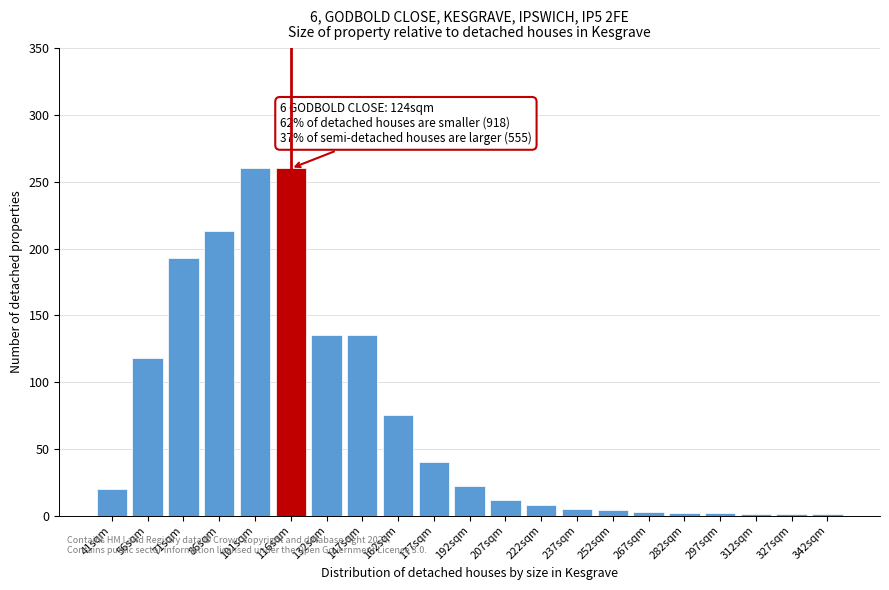

True or false: the data shows 441 at 116sqm.

False